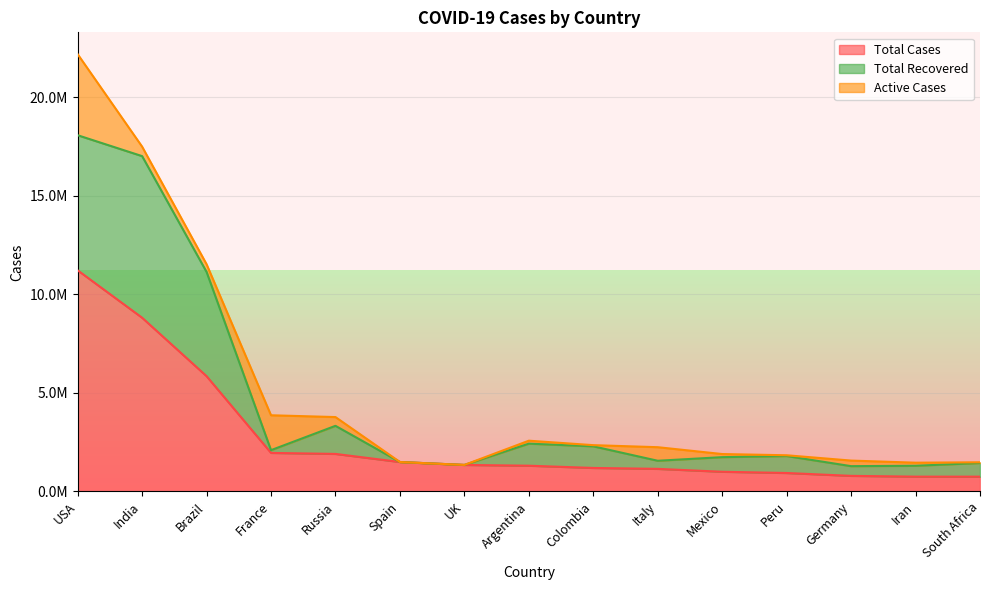

What is the approximate value of Total Cases at Peru?

934899